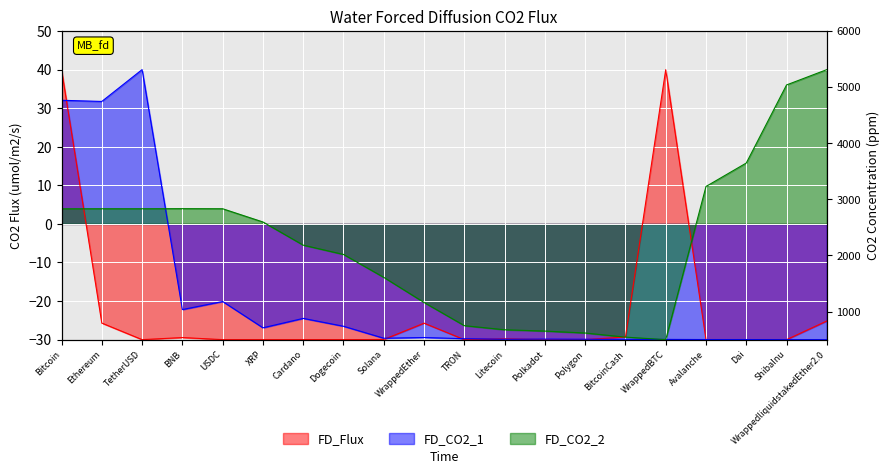

Count the number of categories in the chart.

20